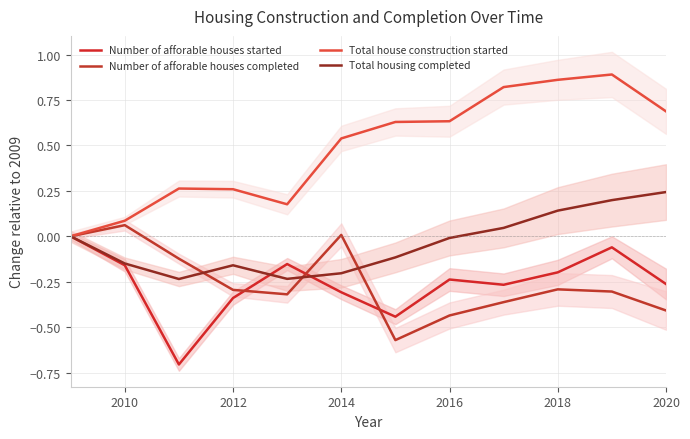

Is this an area chart (filled region under the line)?

No